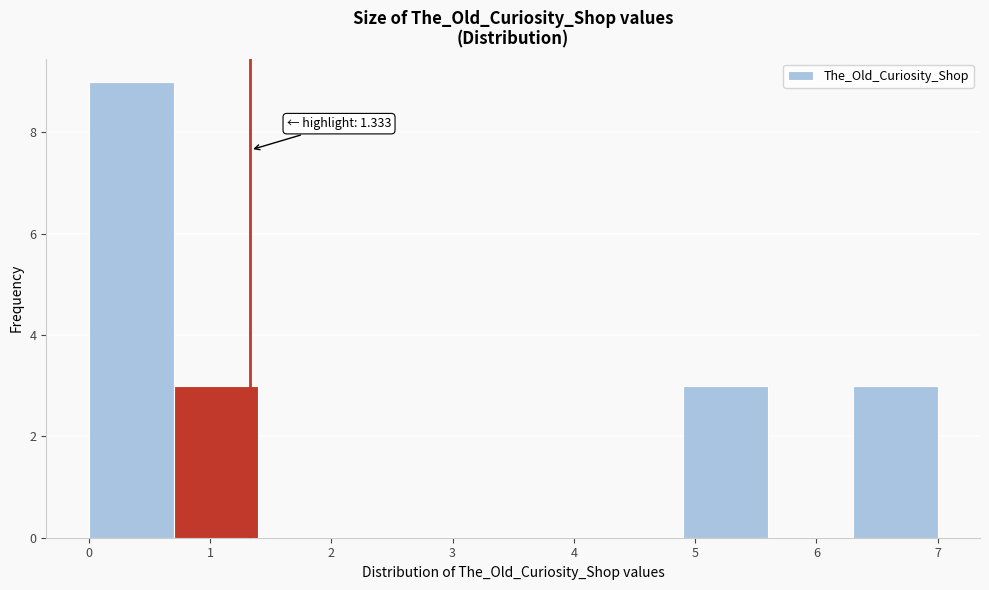

Which range on the x-axis has the tallest bar?

0.0 to 0.7